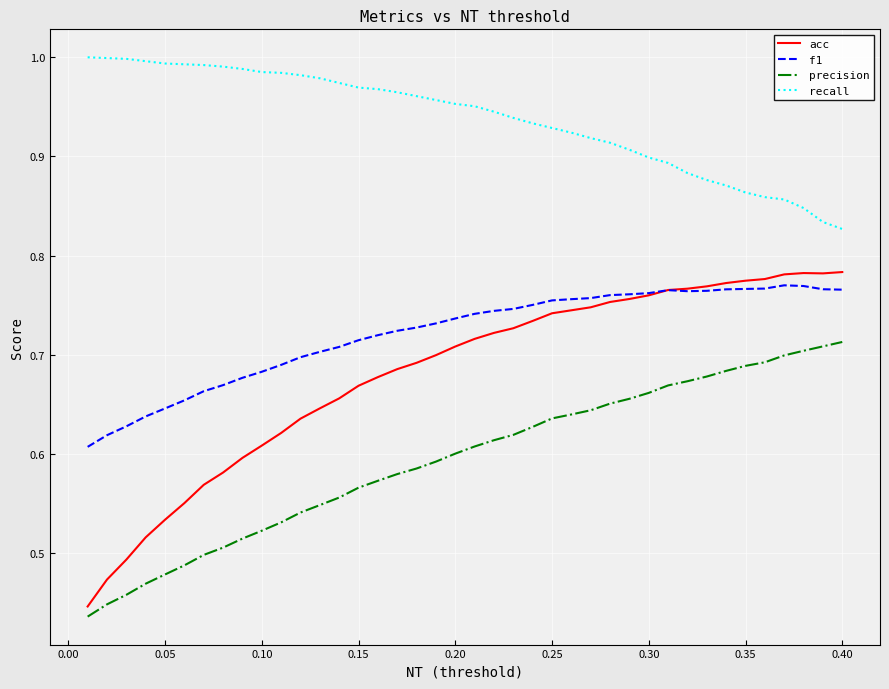

Which series has the widest spread of values?

acc